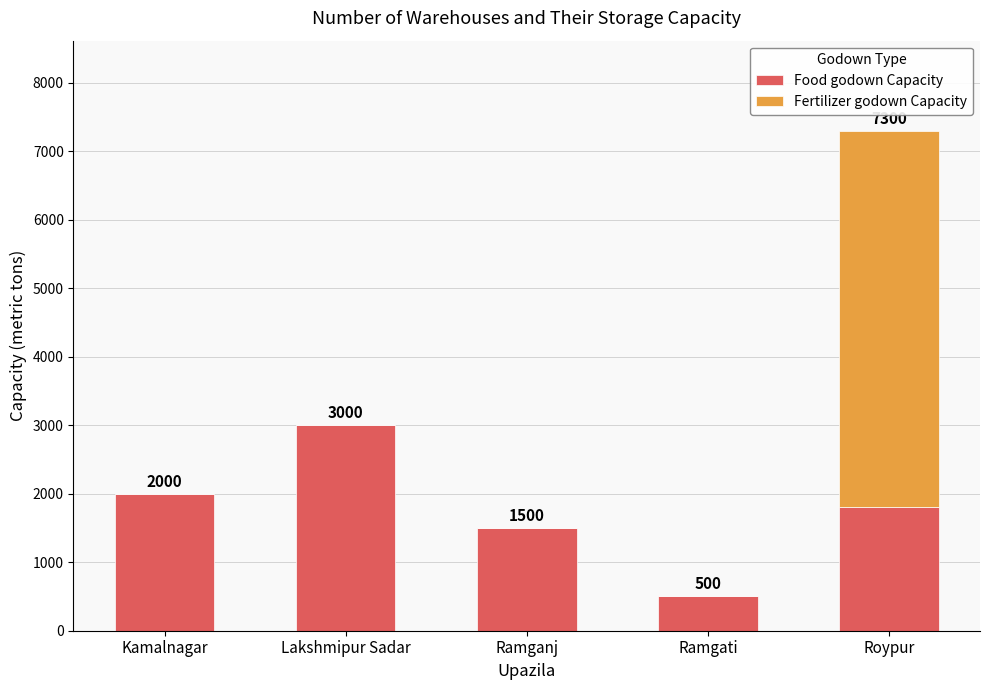

Reading left to right, transcribe the values for Food godown Capacity.

Kamalnagar=2000	Lakshmipur Sadar=3000	Ramganj=1500	Ramgati=500	Roypur=1800